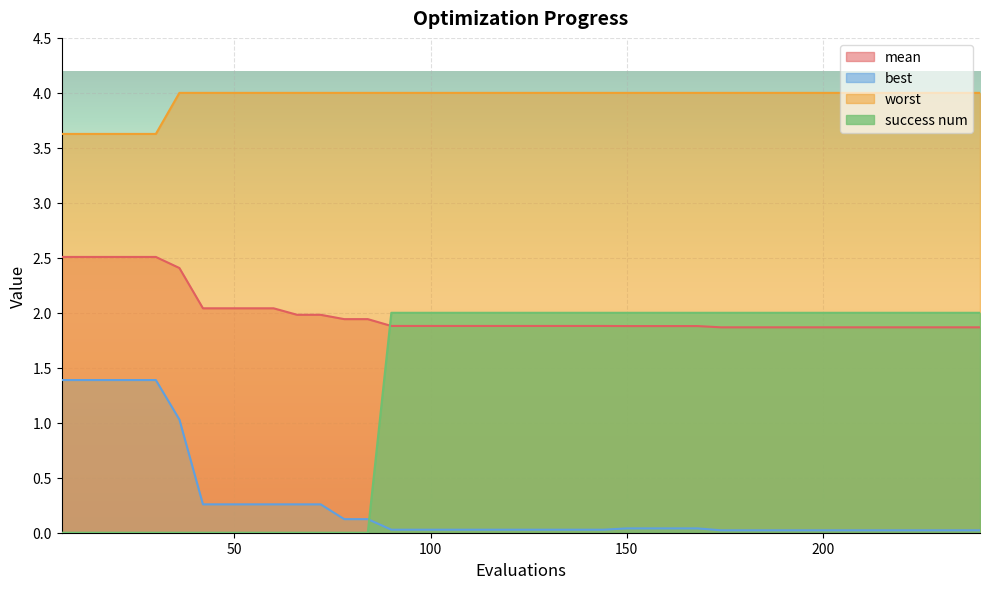

How many lines are shown in the chart?

4